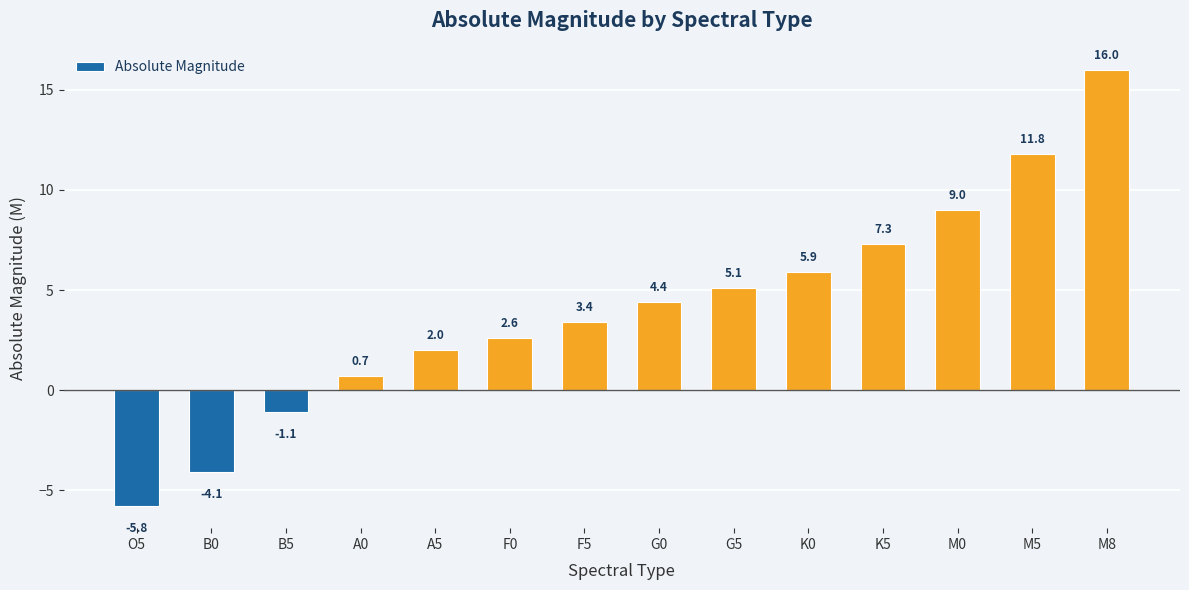

What is the value of the 8th bar from the left?

4.4